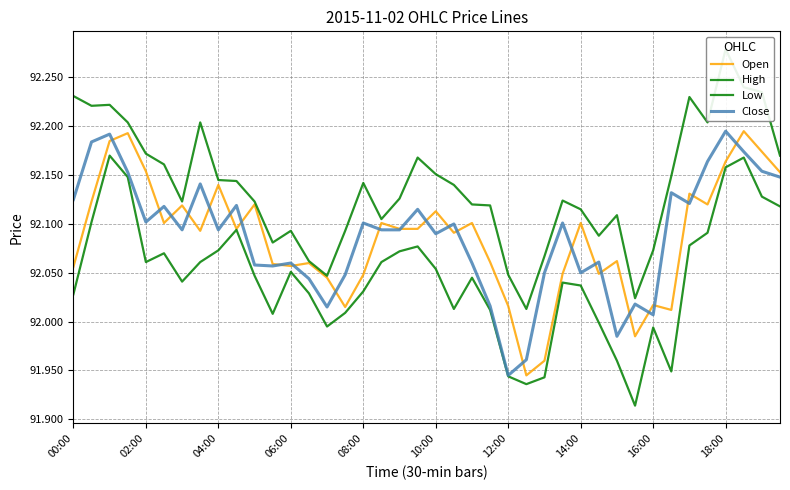

At which category is the sum across all series the highest?

18:00